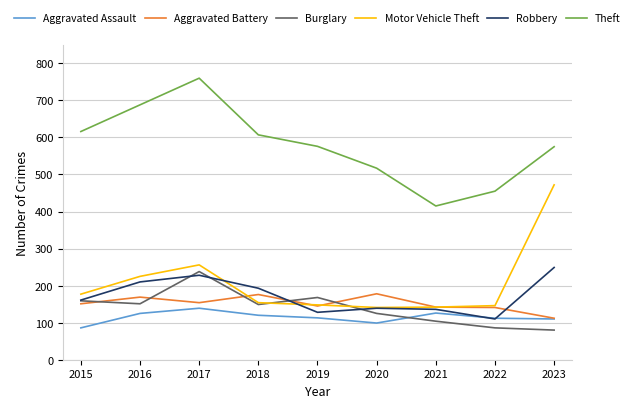

What is the average value of the Motor Vehicle Theft series?

207